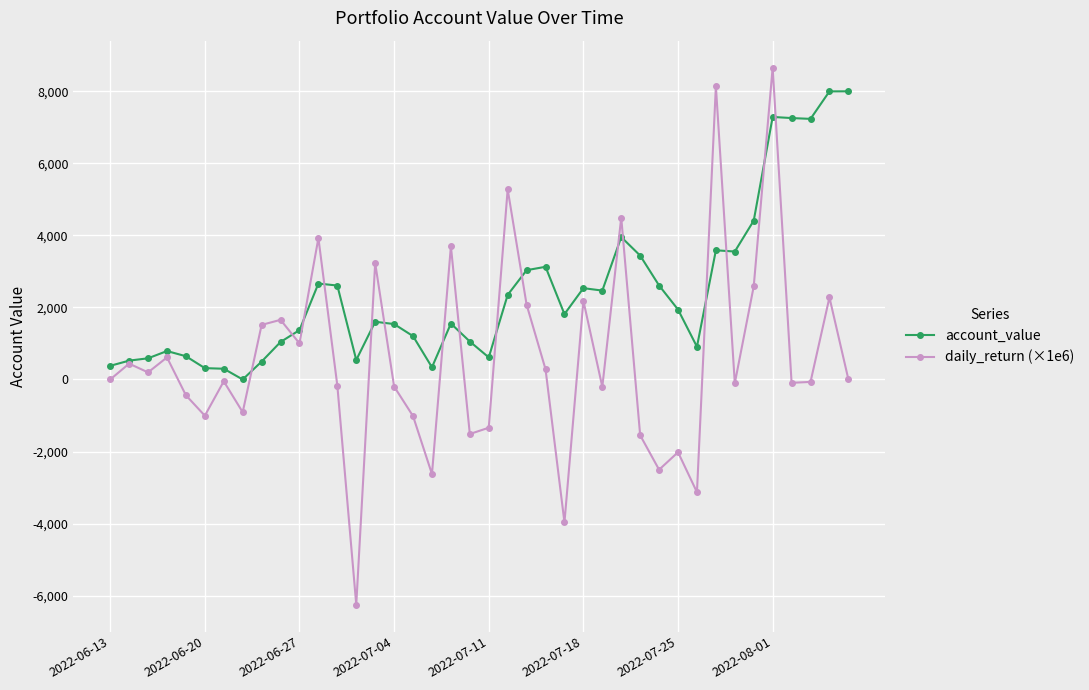

Which series has the widest spread of values?

daily_return (×1e6)